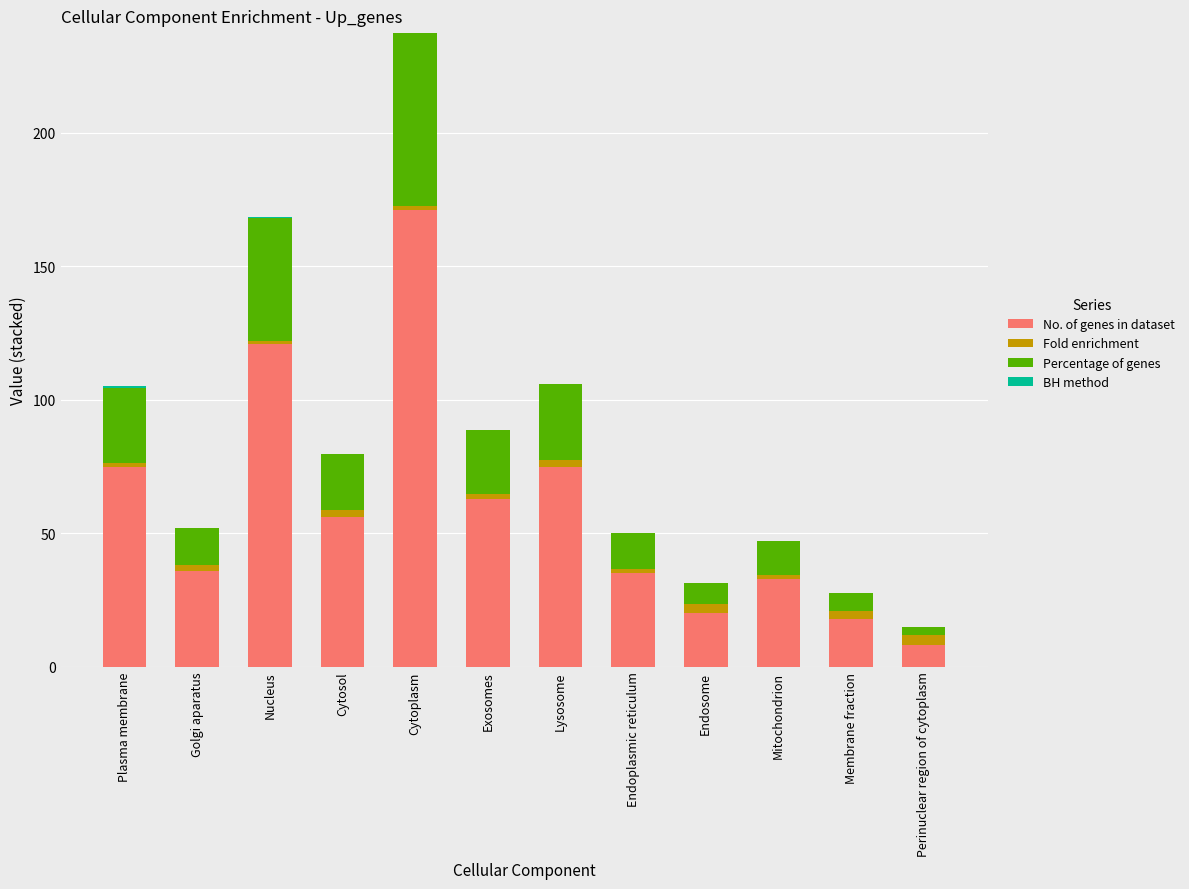

True or false: No. of genes in dataset has a value of 19.4 at Golgi aparatus.

False